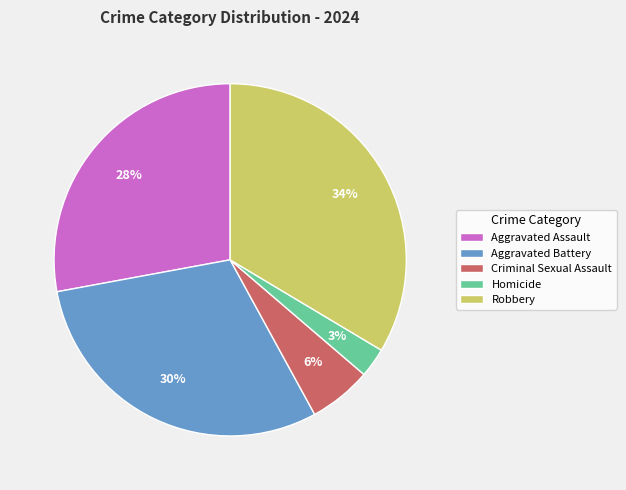

What is the ratio of the value at Robbery to the value at Aggravated Battery?

1.1